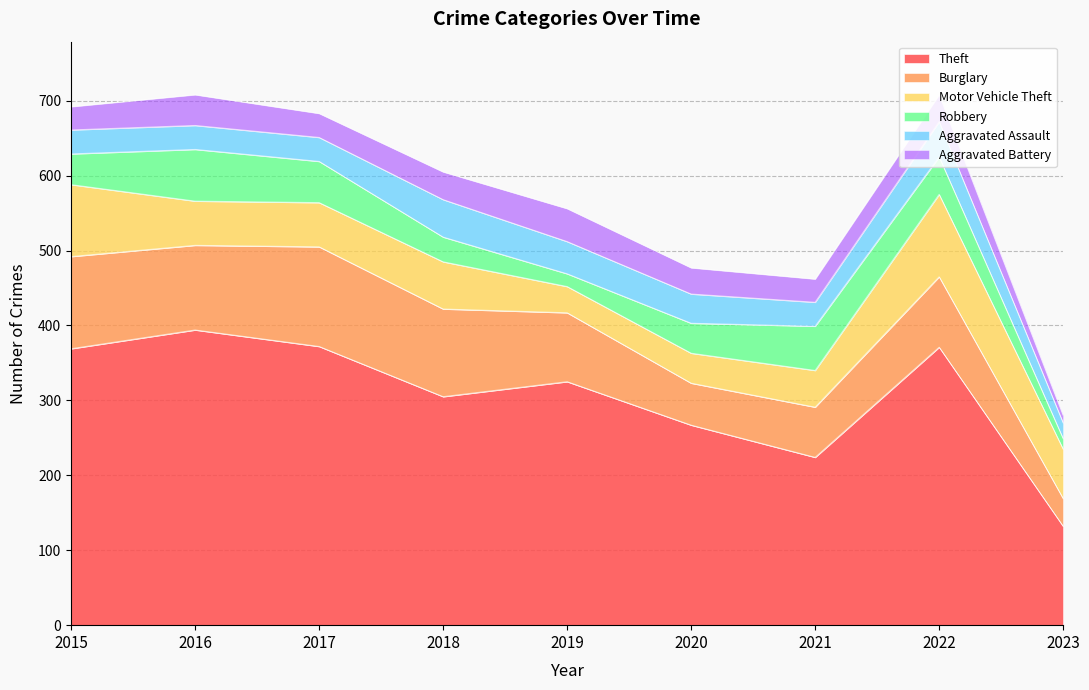

Which series ends up on top after the final intersection of Motor Vehicle Theft and Aggravated Battery?

Motor Vehicle Theft